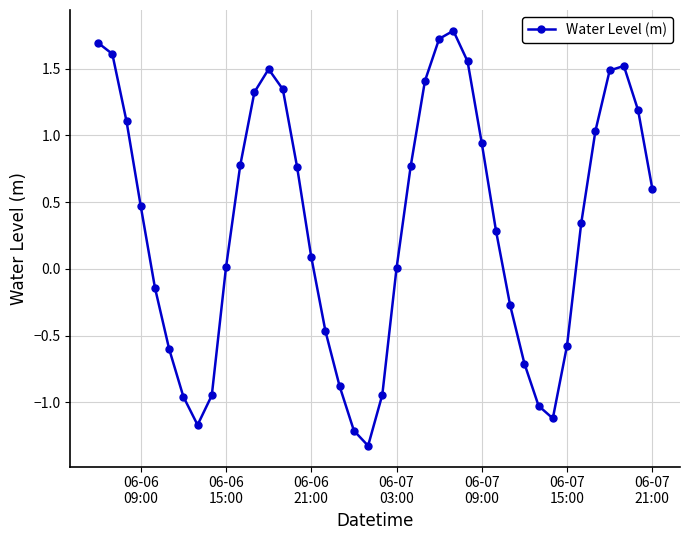

What is the sum of all values?

13.0